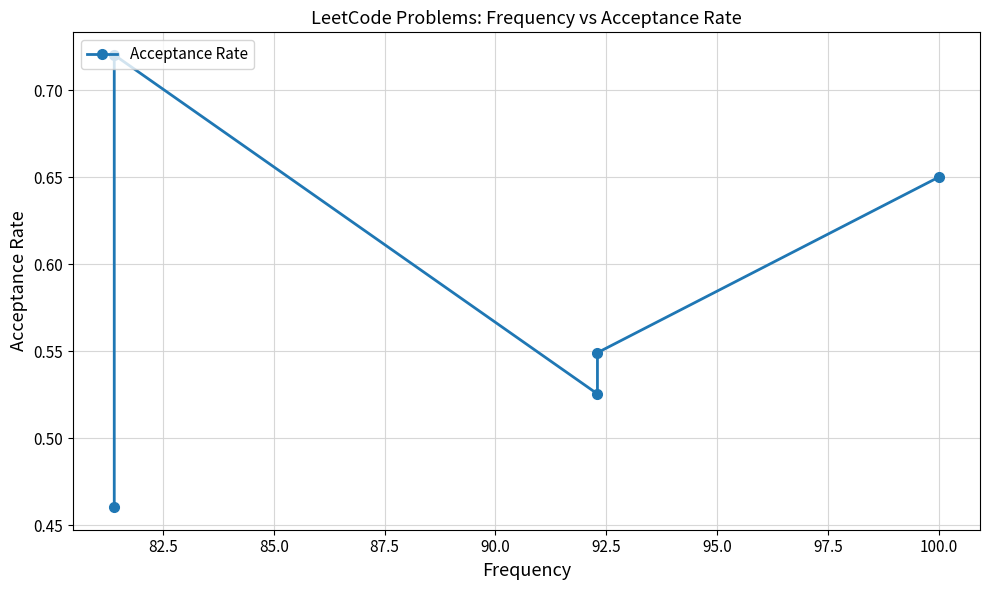

Does the chart have visible grid lines?

Yes